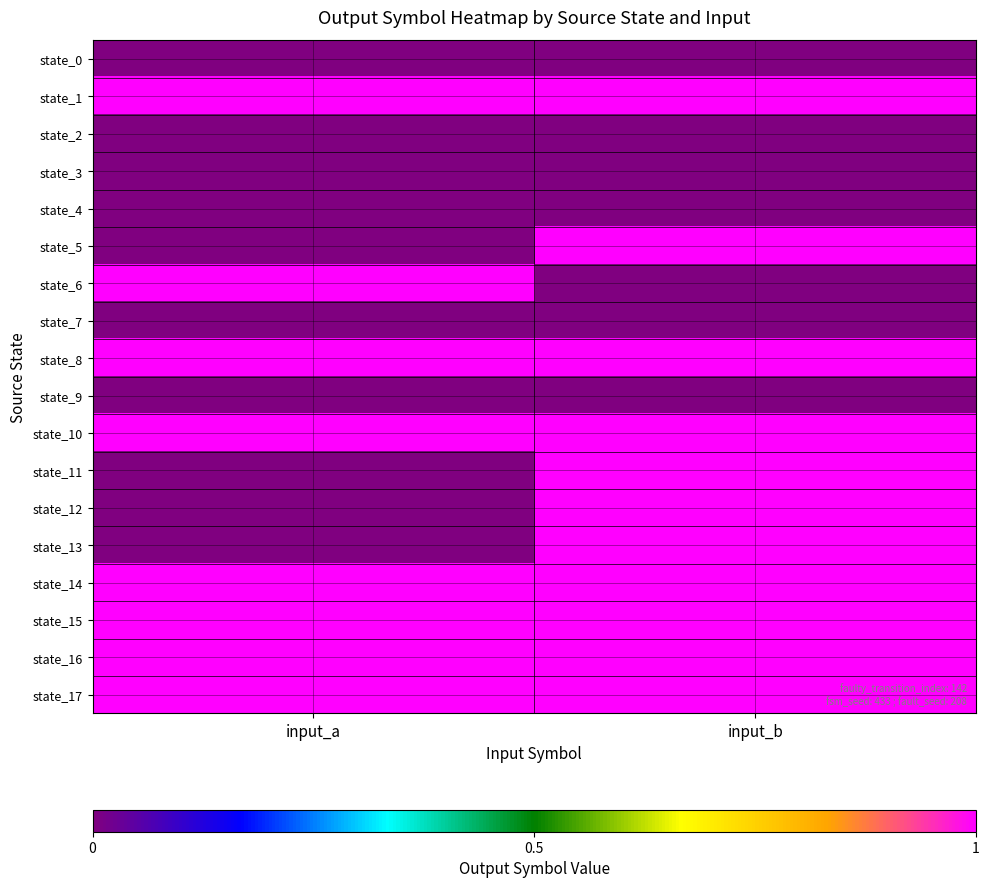

At how many categories does at least one series exceed 0?

2